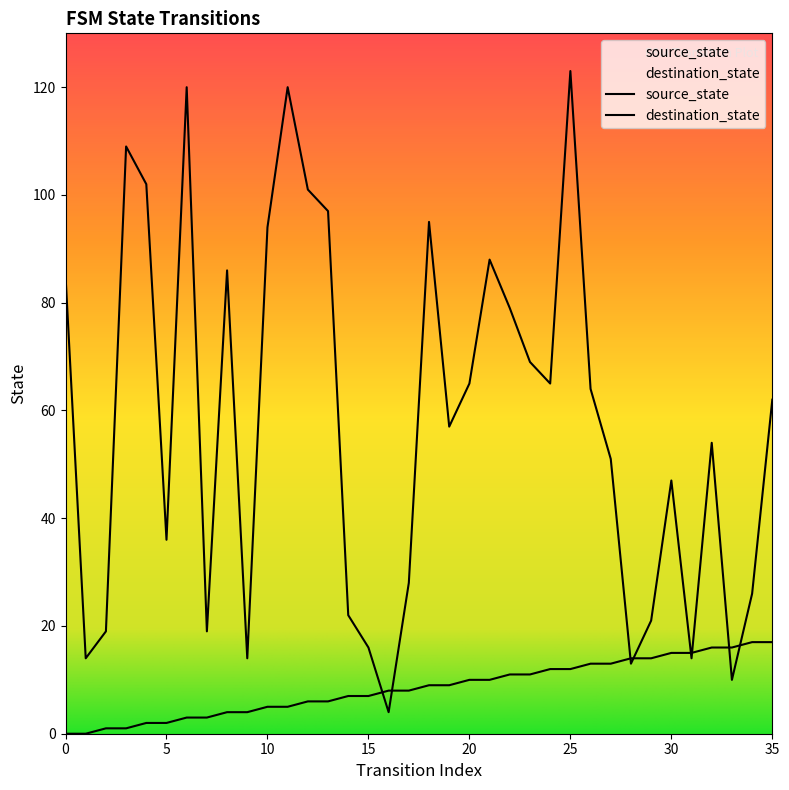

How many values in the source_state series are below 9?

18